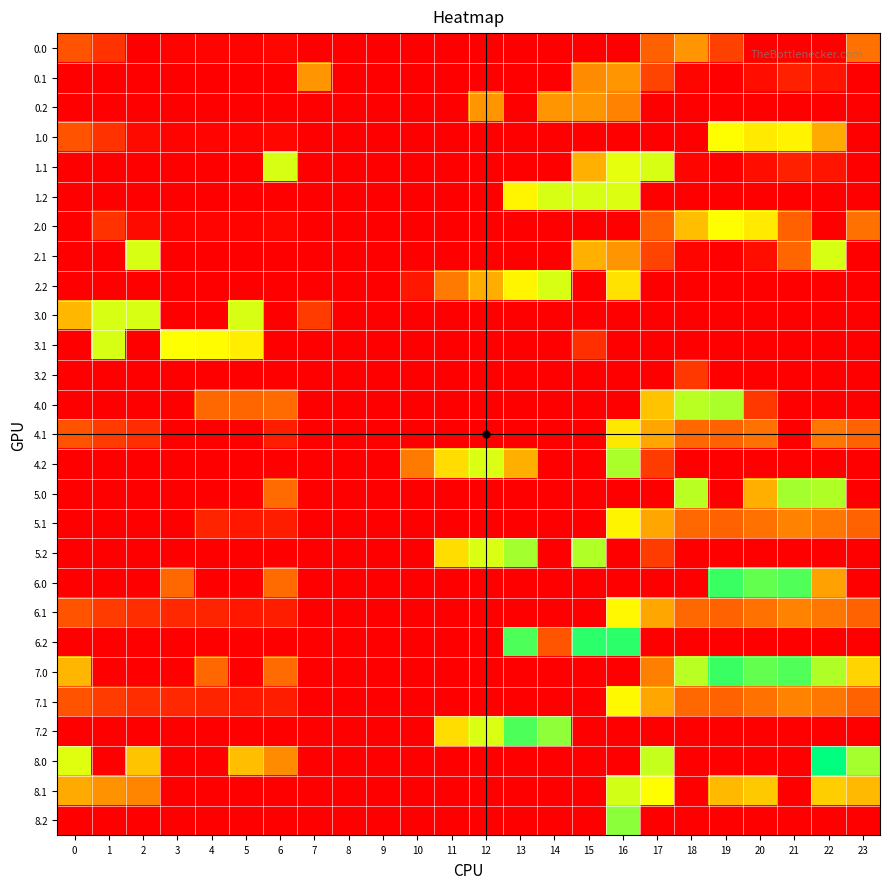

At which category does the chart reach its minimum across all series?

2